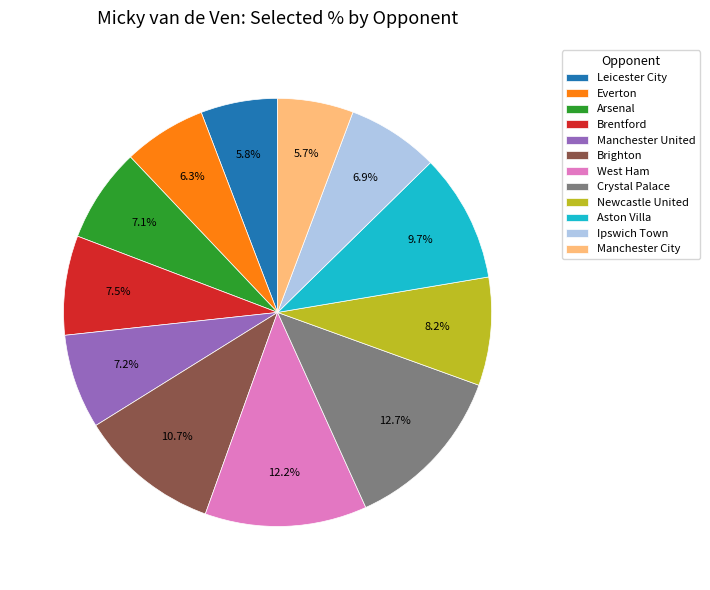

Is there any slice that represents more than half of the pie?

No